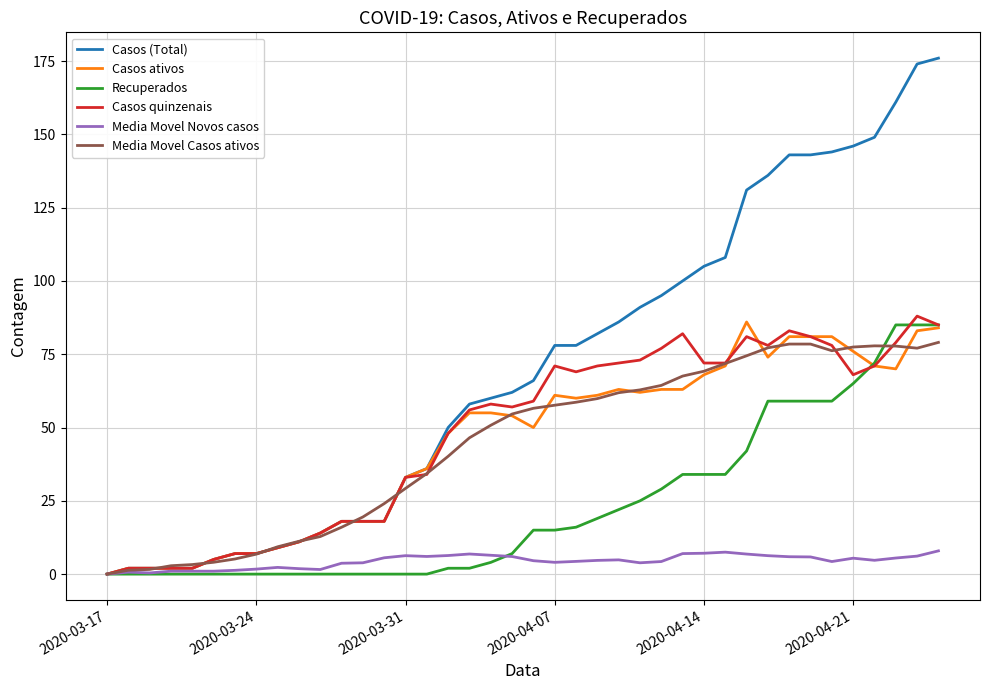

What is the difference between the second highest and second lowest values in the Casos (Total) series?

172.0